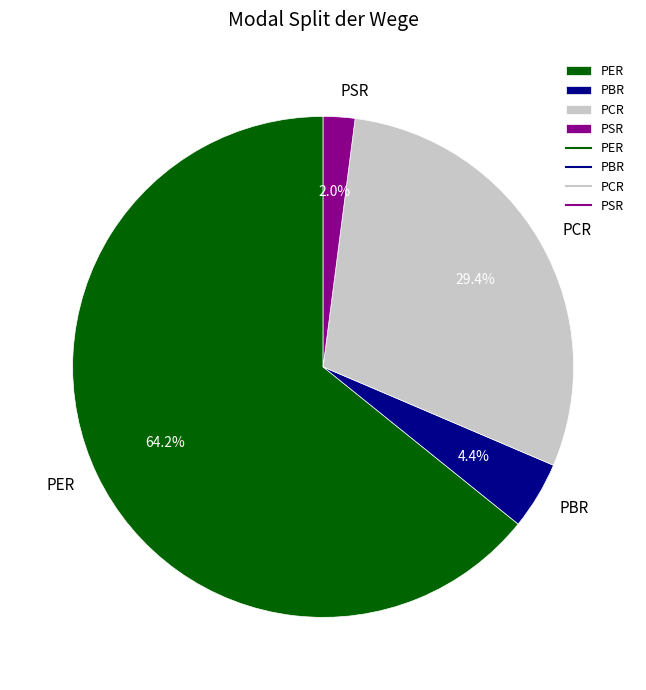

To the nearest percent, what portion does PBR represent?

4%